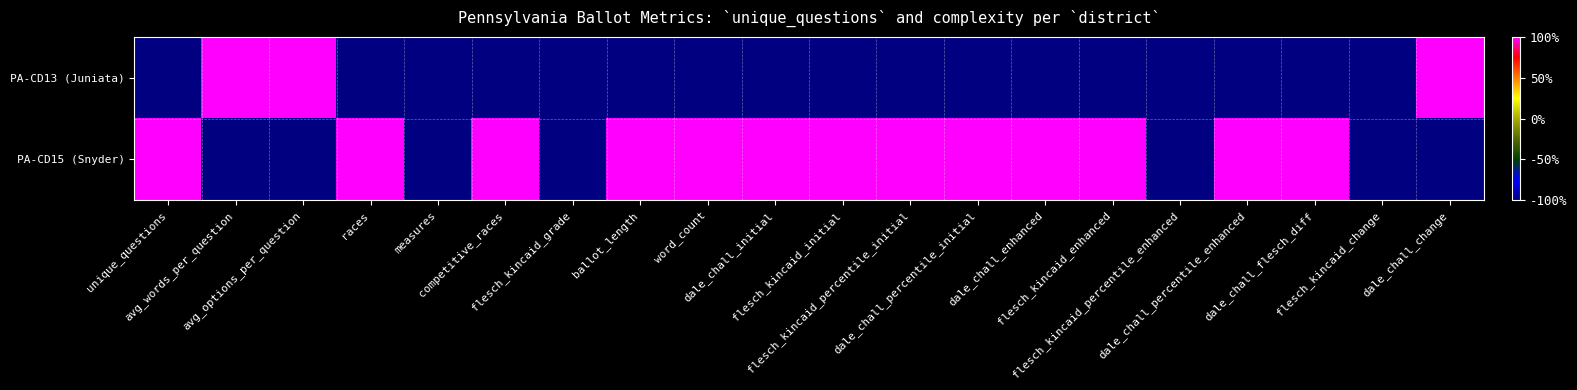

Which series has the largest range (max minus min)?

PA-CD13 (Juniata)